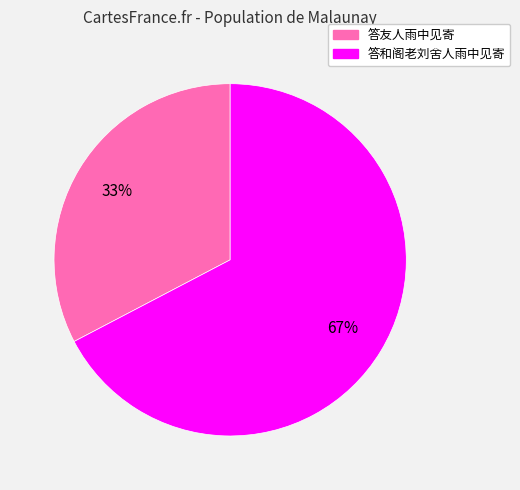

Is 答和阁老刘舍人雨中见寄 the majority of the pie?

Yes